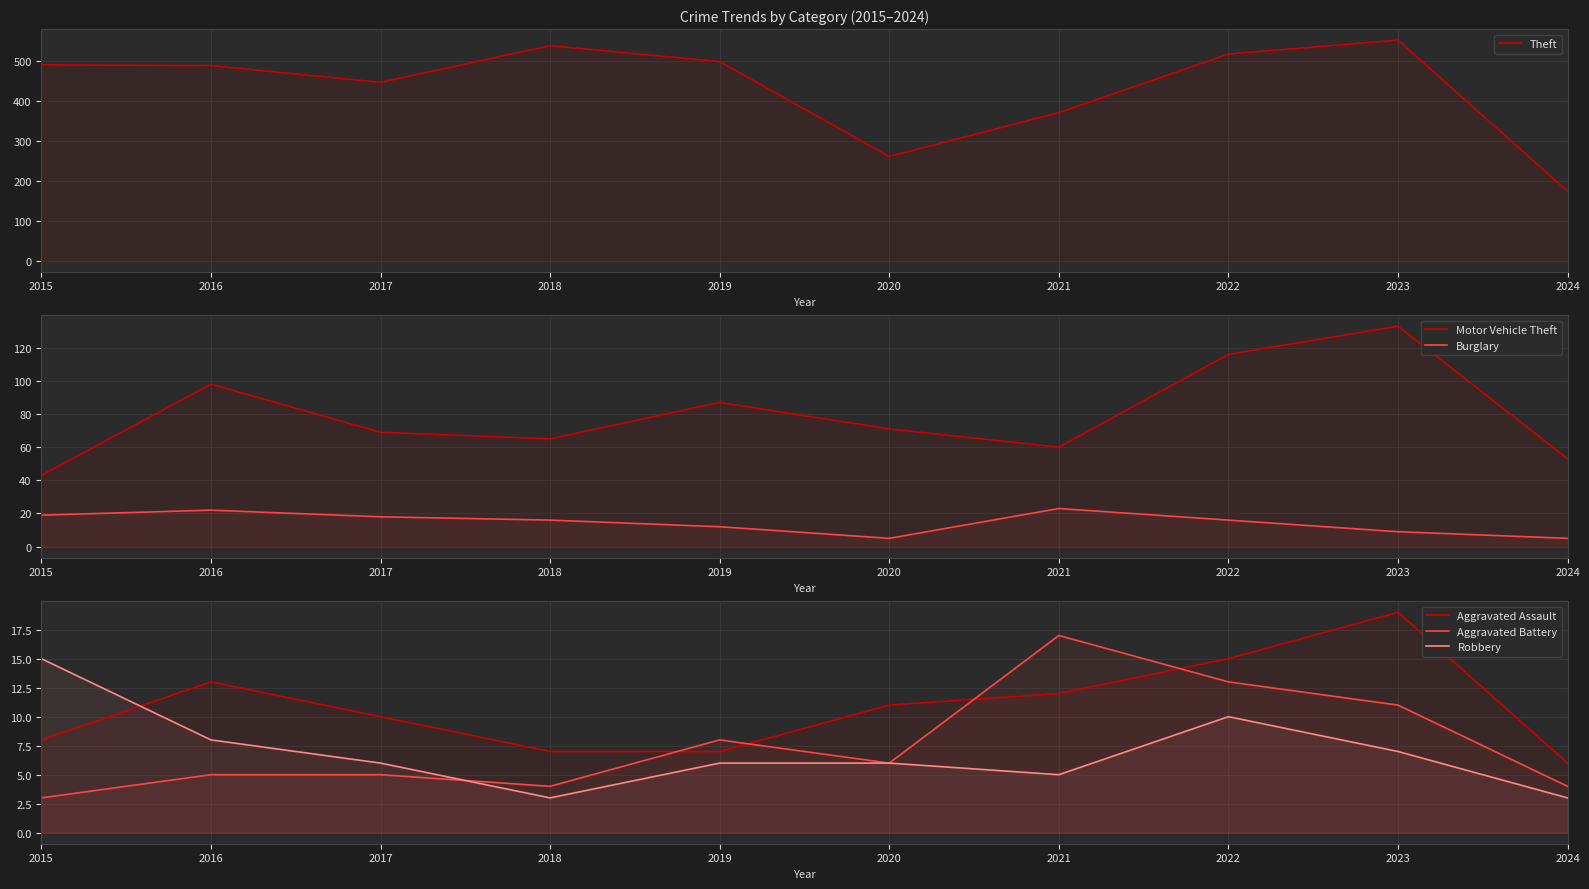

Reading left to right, extract all data points from this chart.

Theft: 2015=491	2016=489	2017=447	2018=539	2019=499	2020=261	2021=371	2022=518	2023=553	2024=174
Motor Vehicle Theft: 2015=43	2016=98	2017=69	2018=65	2019=87	2020=71	2021=60	2022=116	2023=133	2024=53
Burglary: 2015=19	2016=22	2017=18	2018=16	2019=12	2020=5	2021=23	2022=16	2023=9	2024=5
Aggravated Assault: 2015=8	2016=13	2017=10	2018=7	2019=7	2020=11	2021=12	2022=15	2023=19	2024=6
Aggravated Battery: 2015=3	2016=5	2017=5	2018=4	2019=8	2020=6	2021=17	2022=13	2023=11	2024=4
Robbery: 2015=15	2016=8	2017=6	2018=3	2019=6	2020=6	2021=5	2022=10	2023=7	2024=3